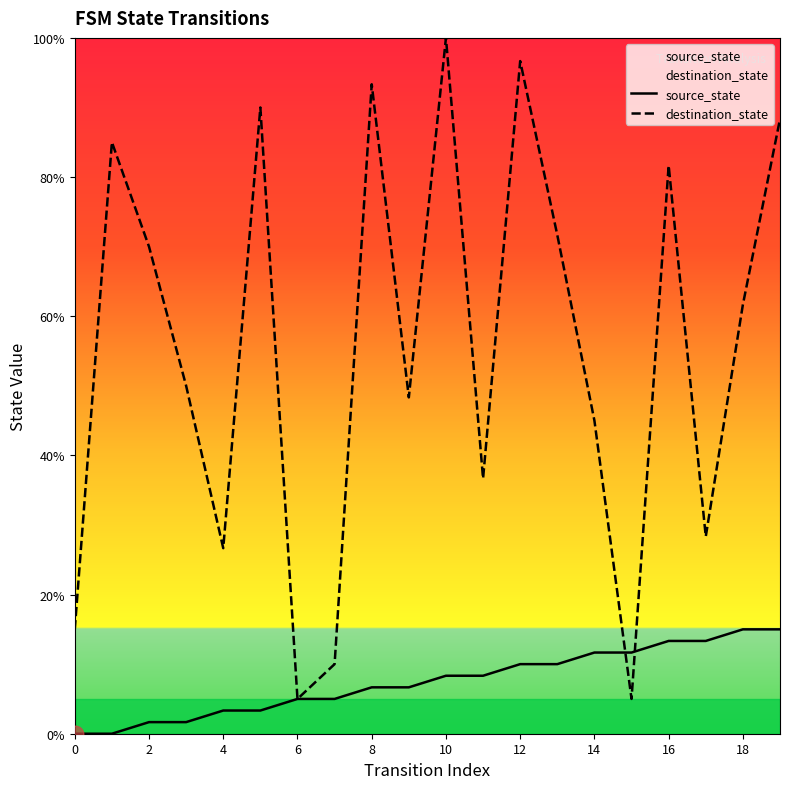

What is the label of the 12th point from the left?

11